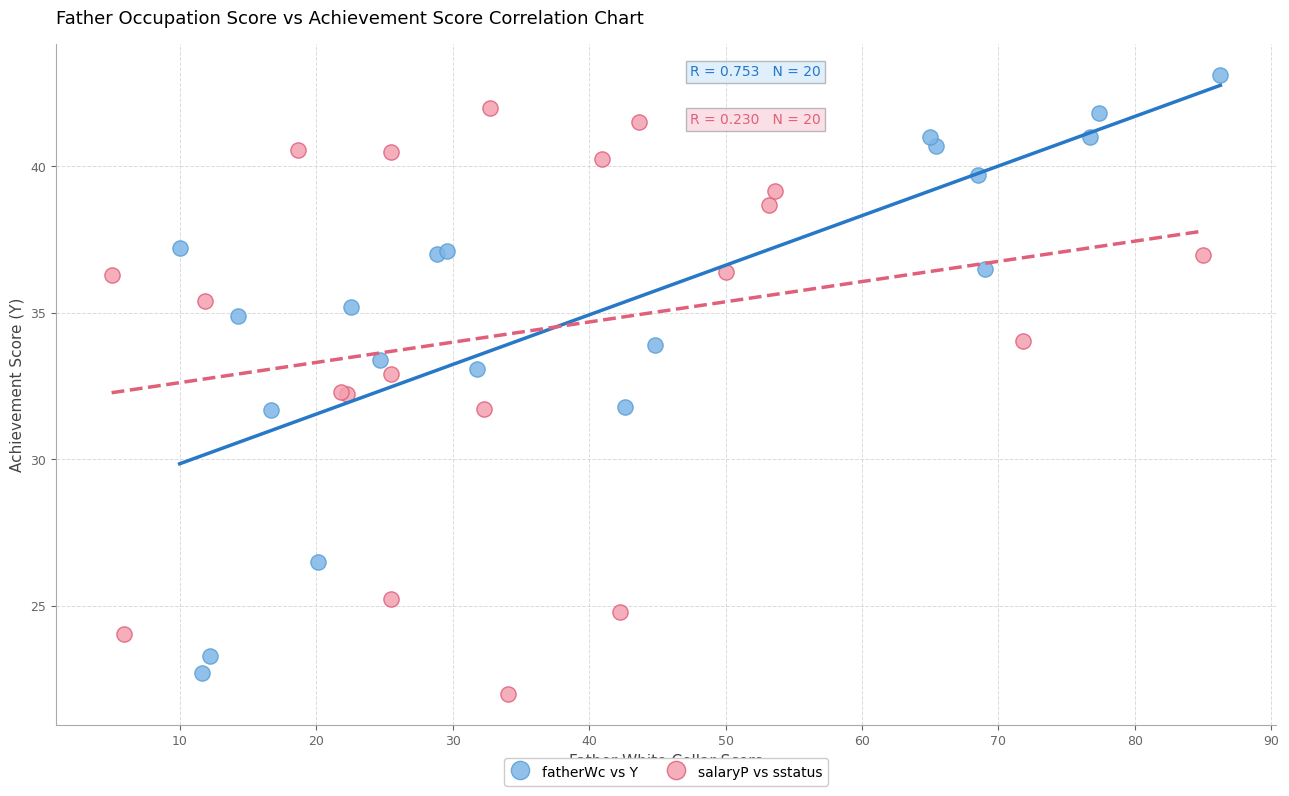

Which series reaches the maximum Y coordinate?

fatherWc vs Y